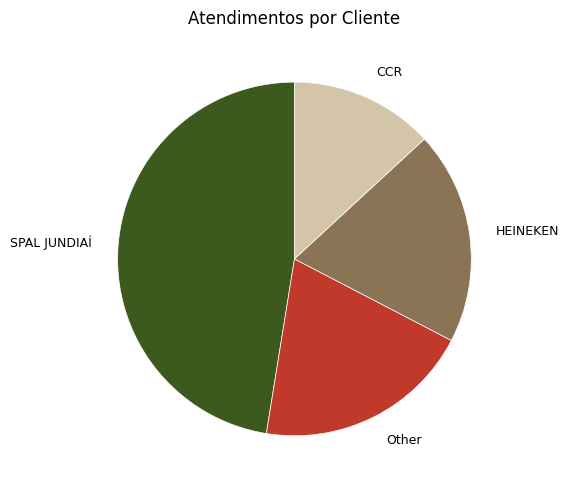

Do SPAL JUNDIAÍ and HEINEKEN together represent more than half of the pie?

Yes